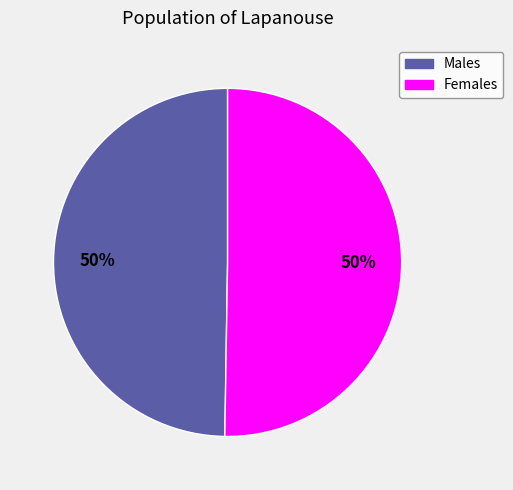

To the nearest percent, what is the average slice percentage?

50%